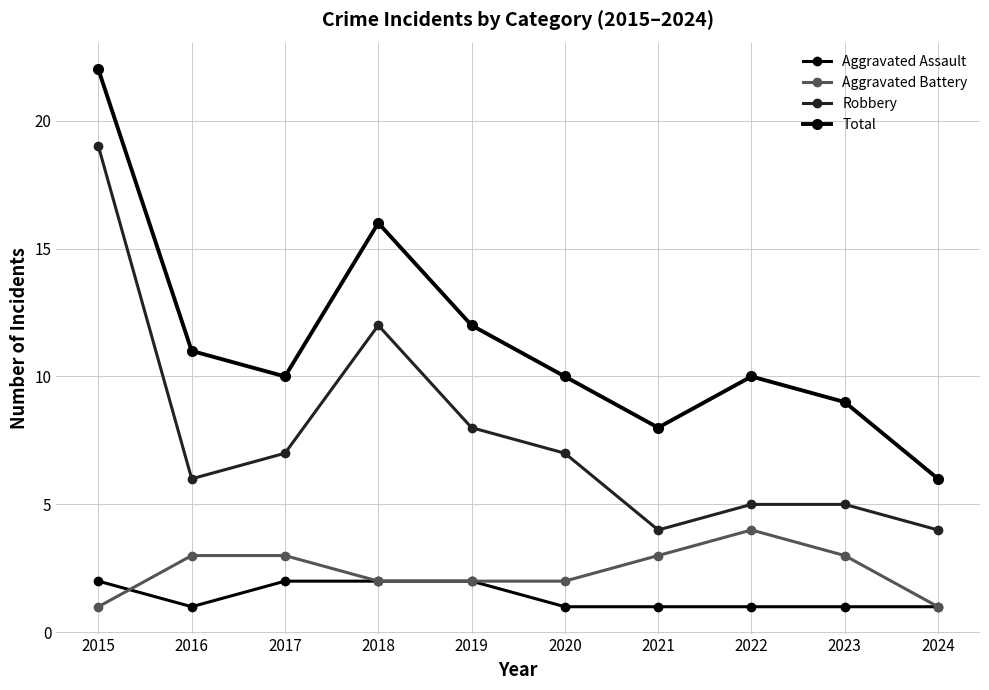

The value of Total at 2024 is 6. True or false?

True